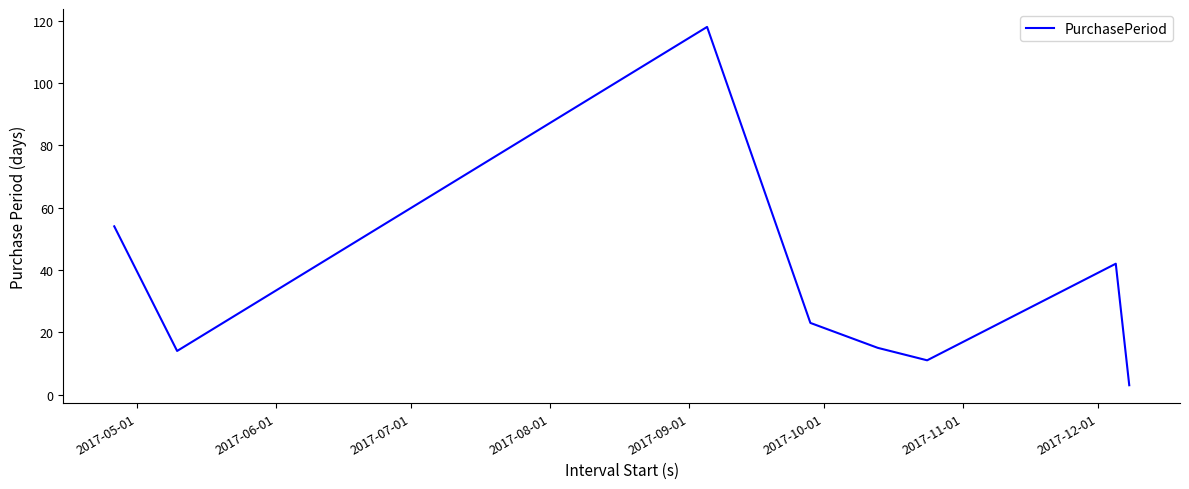

How many series are shown in this chart?

1